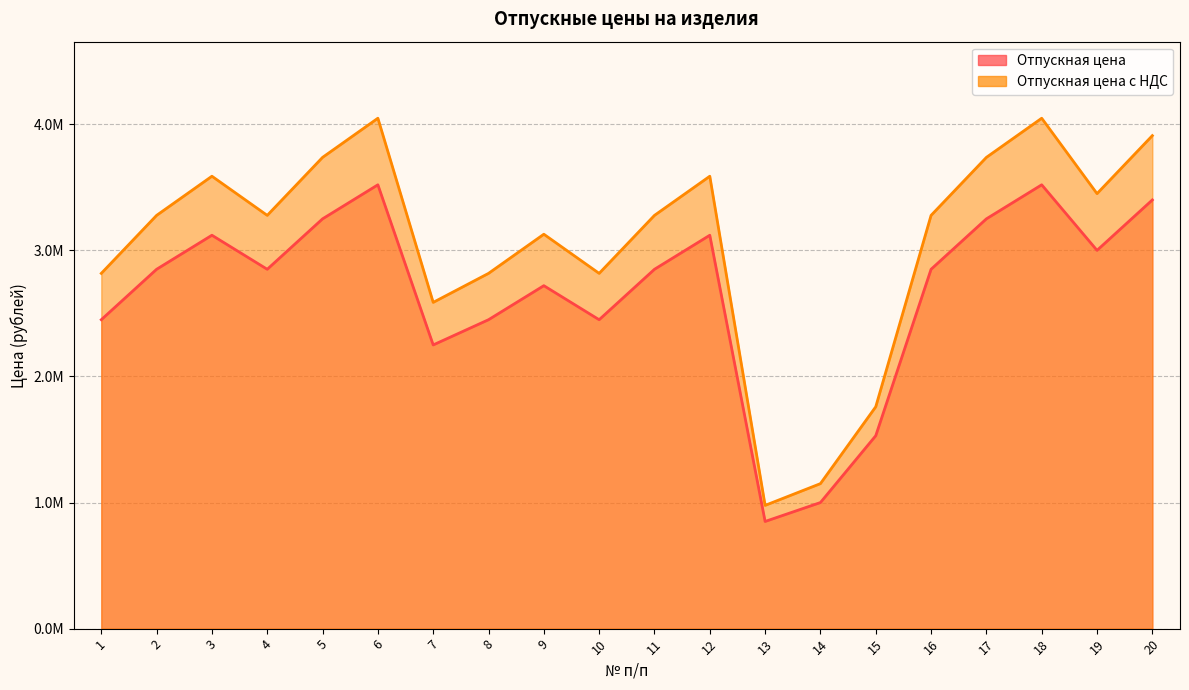

What is the maximum value shown in the chart?

4048000